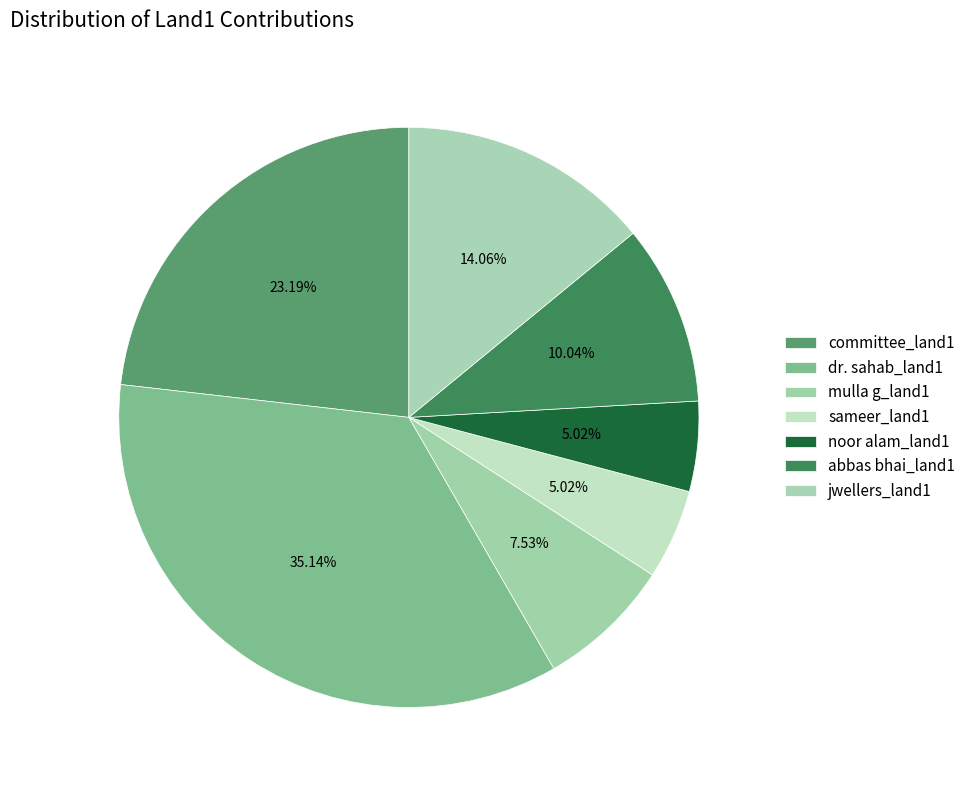

Is there a majority slice in this chart?

No